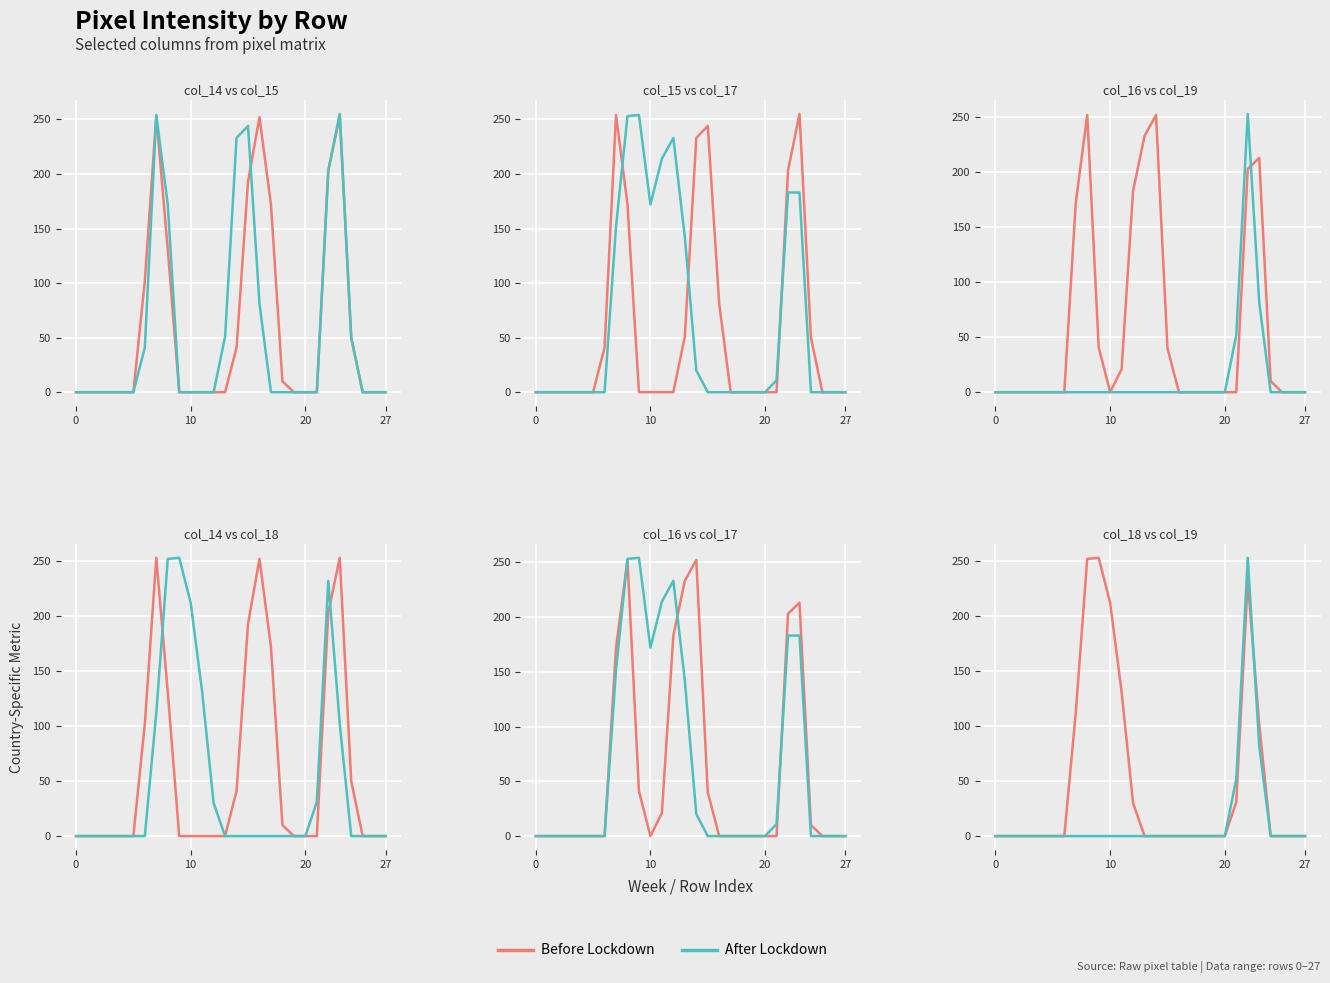

The value of Before Lockdown at 5 is 0. True or false?

True